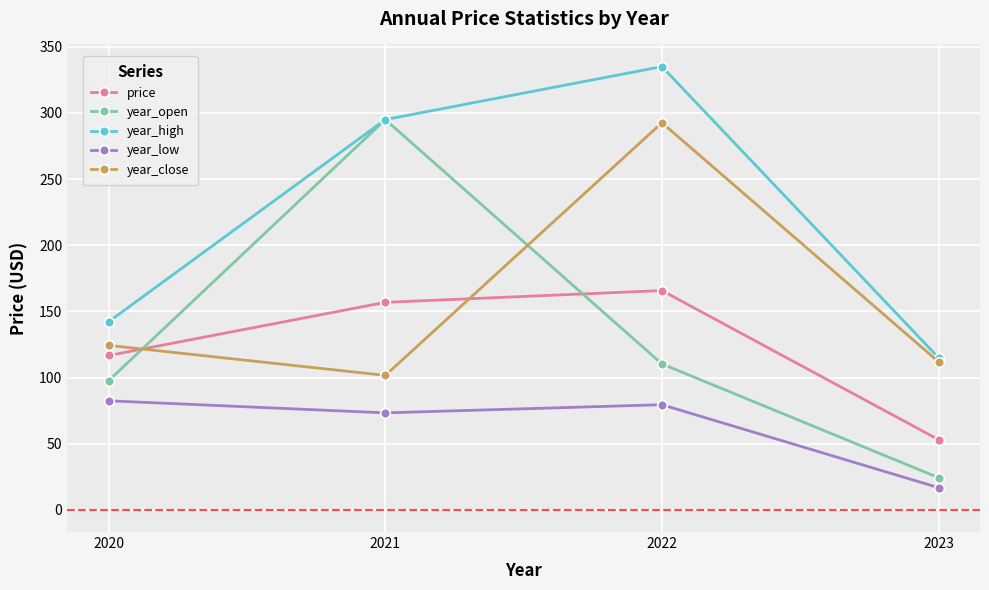

Reading left to right, what are all the values shown in this chart?

price: 116.7	156.8	165.7	53.1
year_open: 97.7	294.9	110.3	24.3
year_high: 142.2	294.9	335.0	115.0
year_low: 82.4	73.3	79.5	16.8
year_close: 124.3	101.6	292.5	111.9